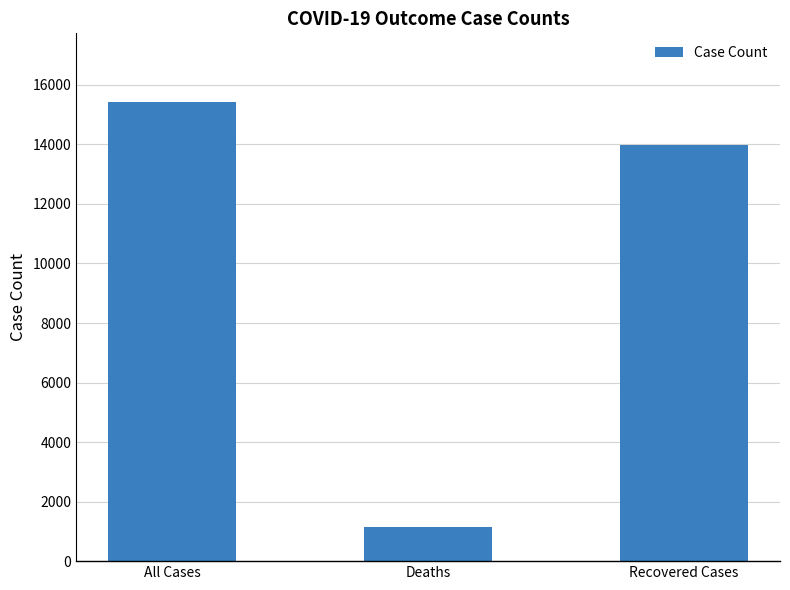

How many values are between 1159 and 15420?

3